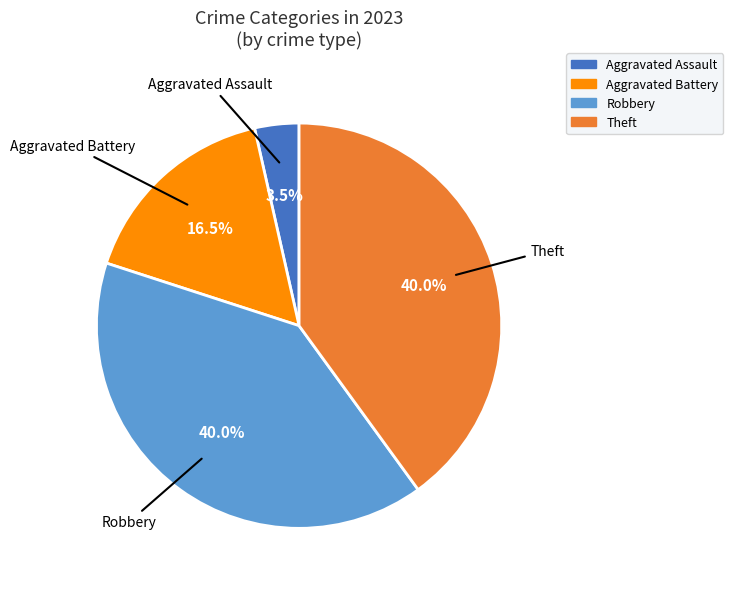

Is there any slice that represents more than half of the pie?

No